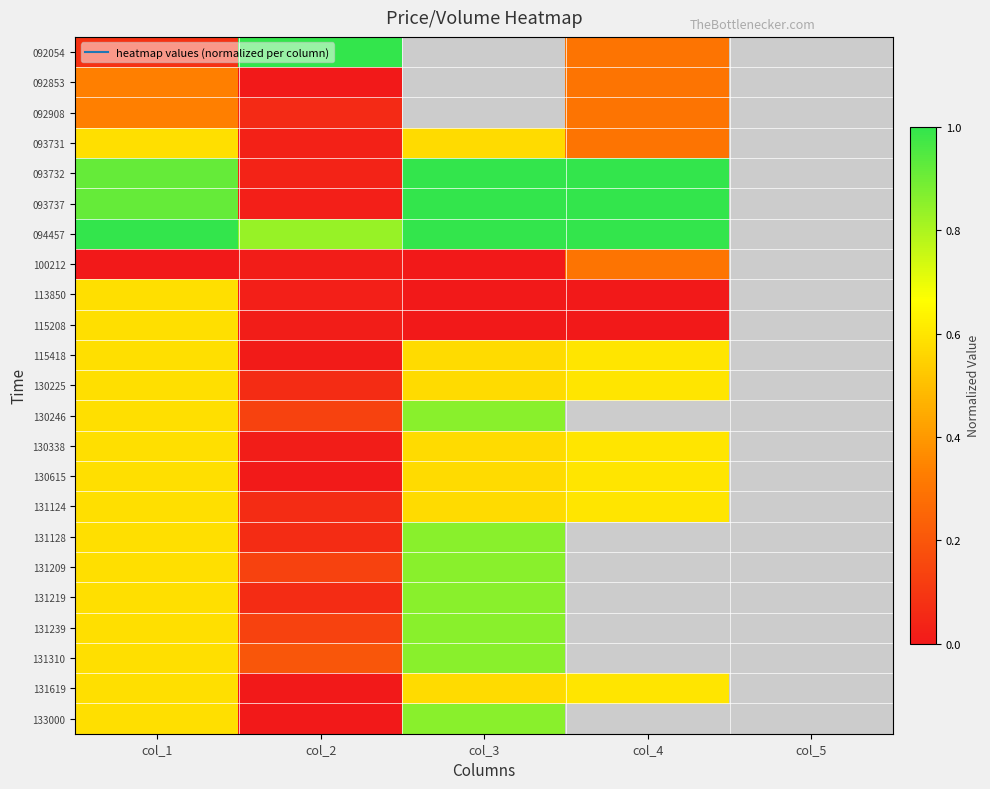

Between col_2 and col_3, which series saw the biggest shift?

093737